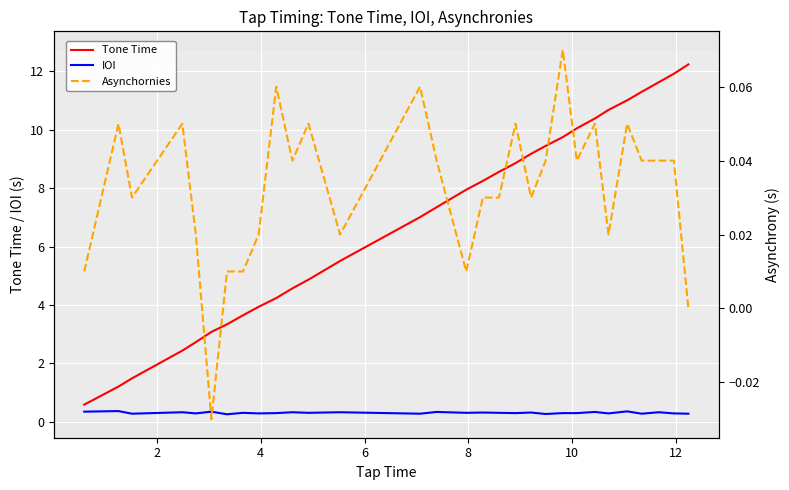

How many values in the Tone Time series exceed 7?

17